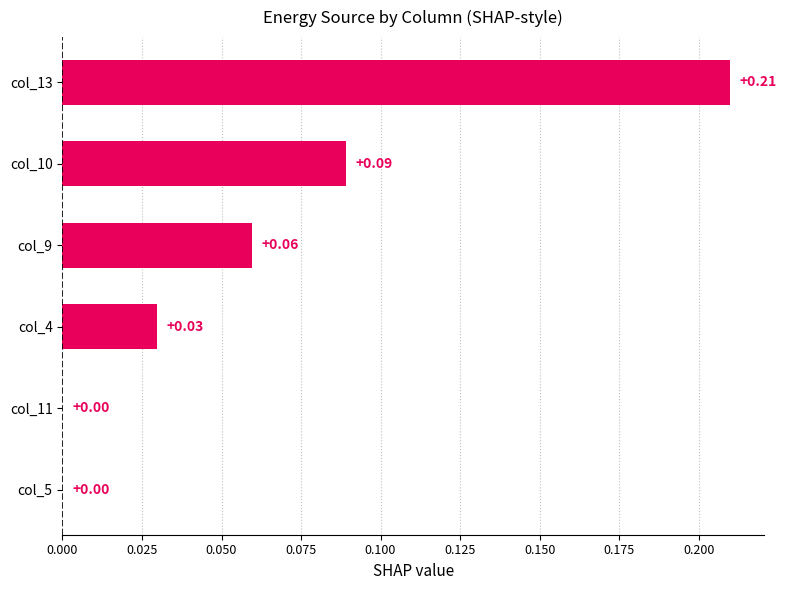

How many values exceed 0?

4